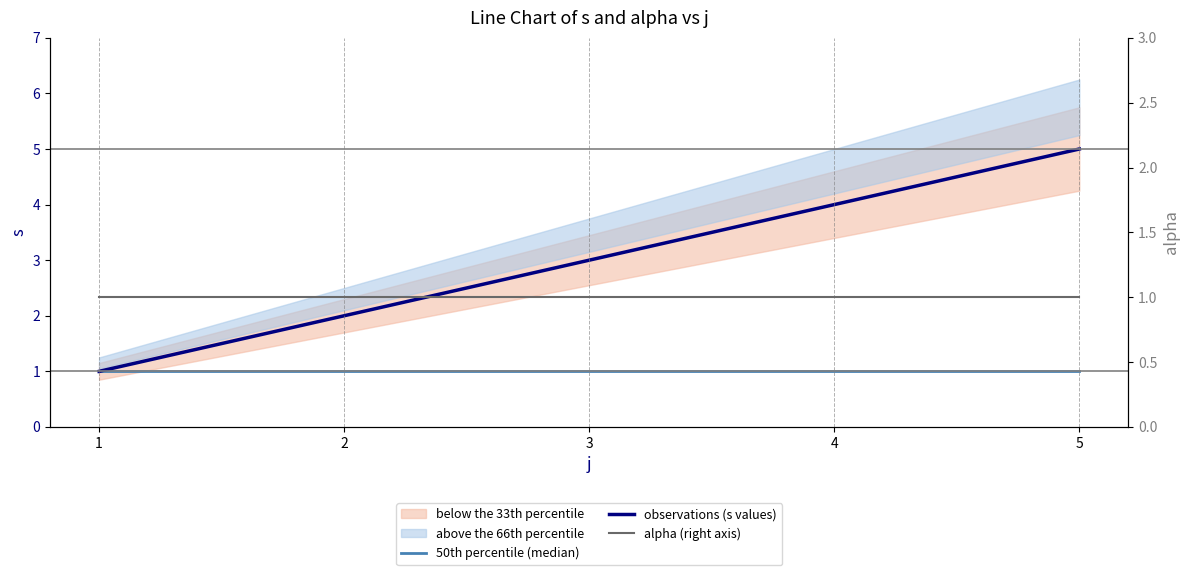

What is the average value of the alpha (right axis) series?

1